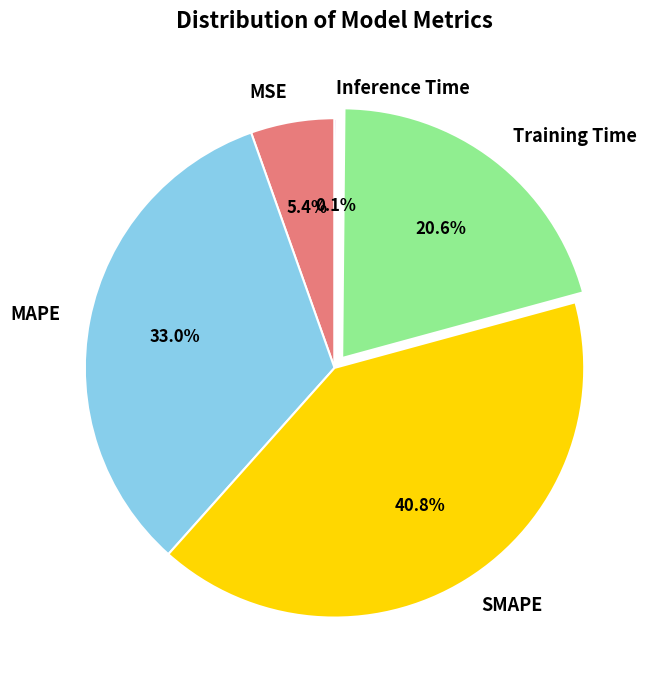

The MAPE slice represents 46% of the pie. True or false?

False